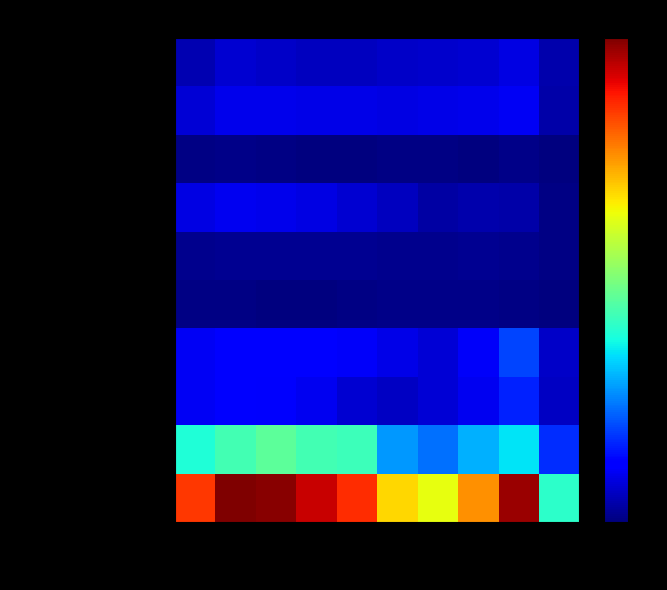

Which has a higher value, 2023 or 2017?

2023